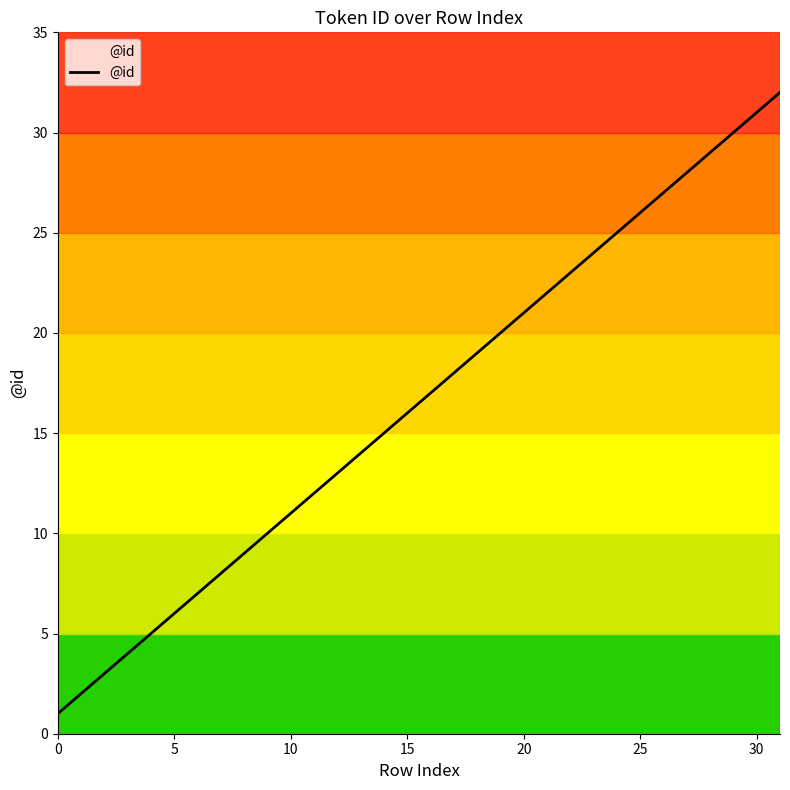

True or false: the data has more than 0 interior local peaks.

False